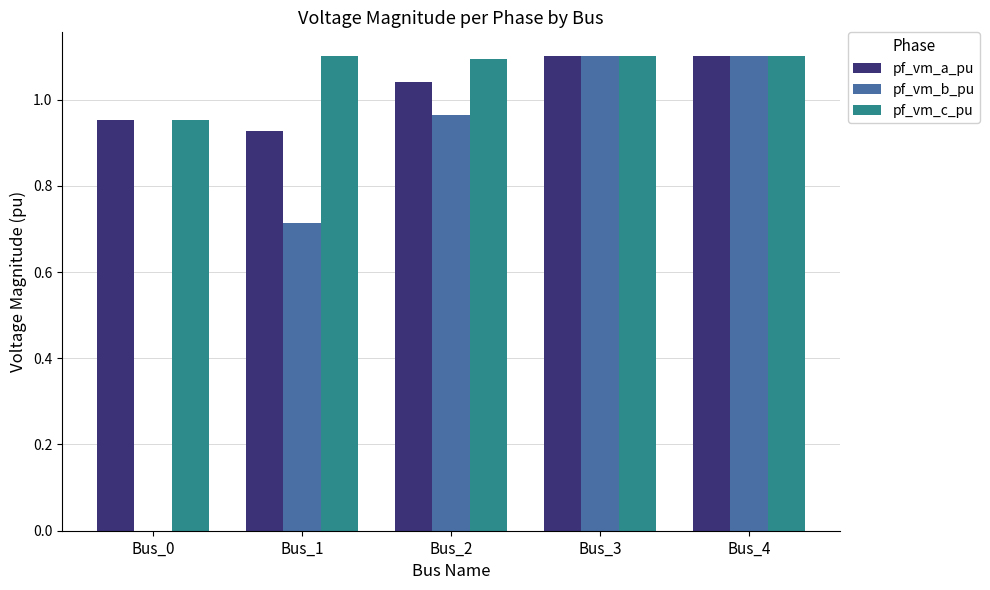

What is the sum of the pf_vm_b_pu values at Bus_0 and Bus_3?

1.1